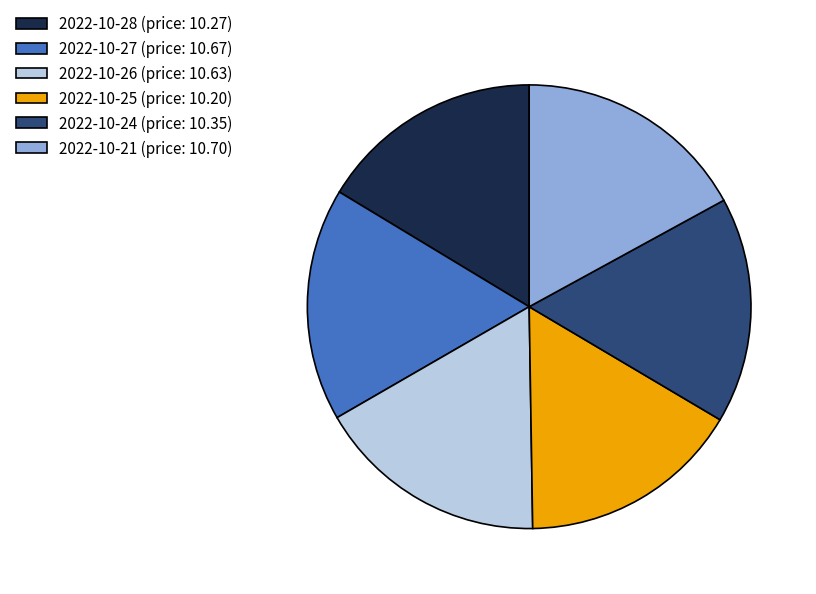

How many slices are in this pie chart?

6